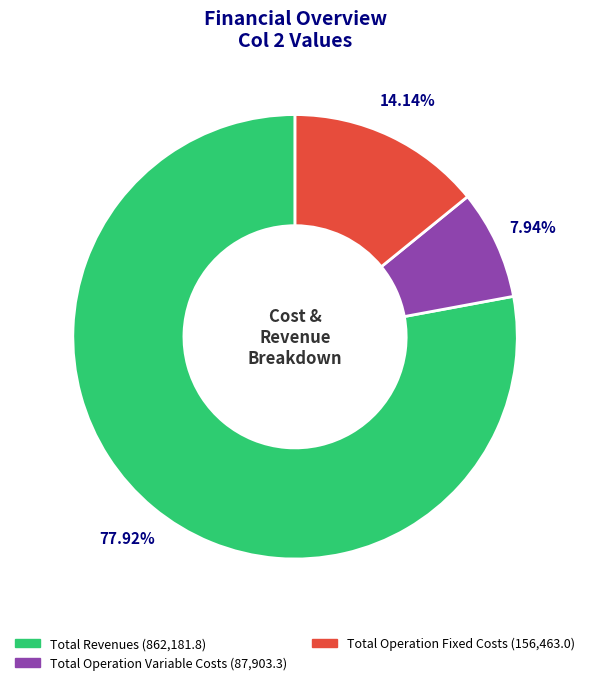

Does any single category account for the majority?

Yes